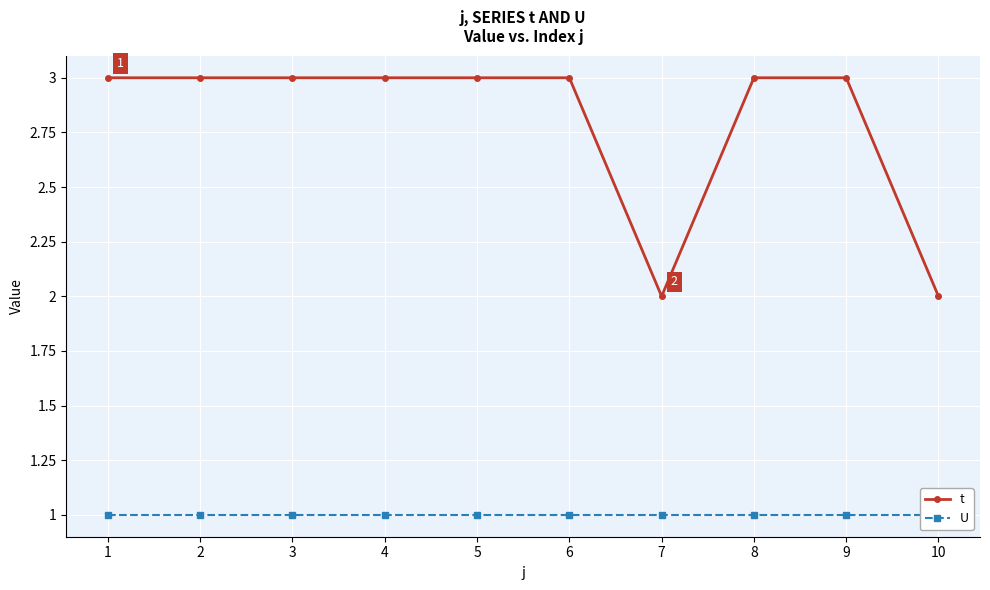

How many data points in t are less than 3?

2